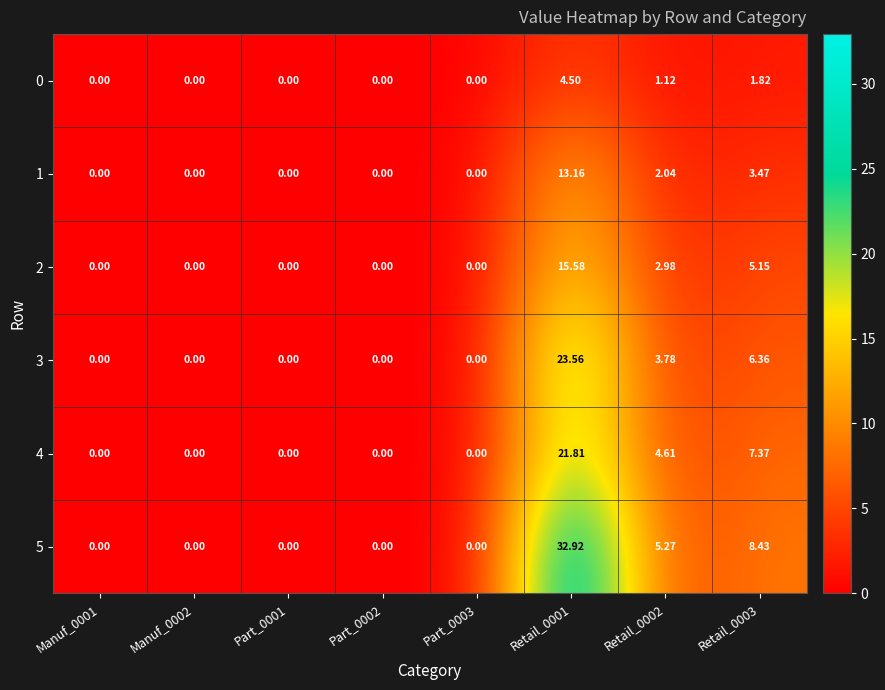

Is the value of 3 at Retail_0003 greater than the value of 2 at Manuf_0001?

Yes